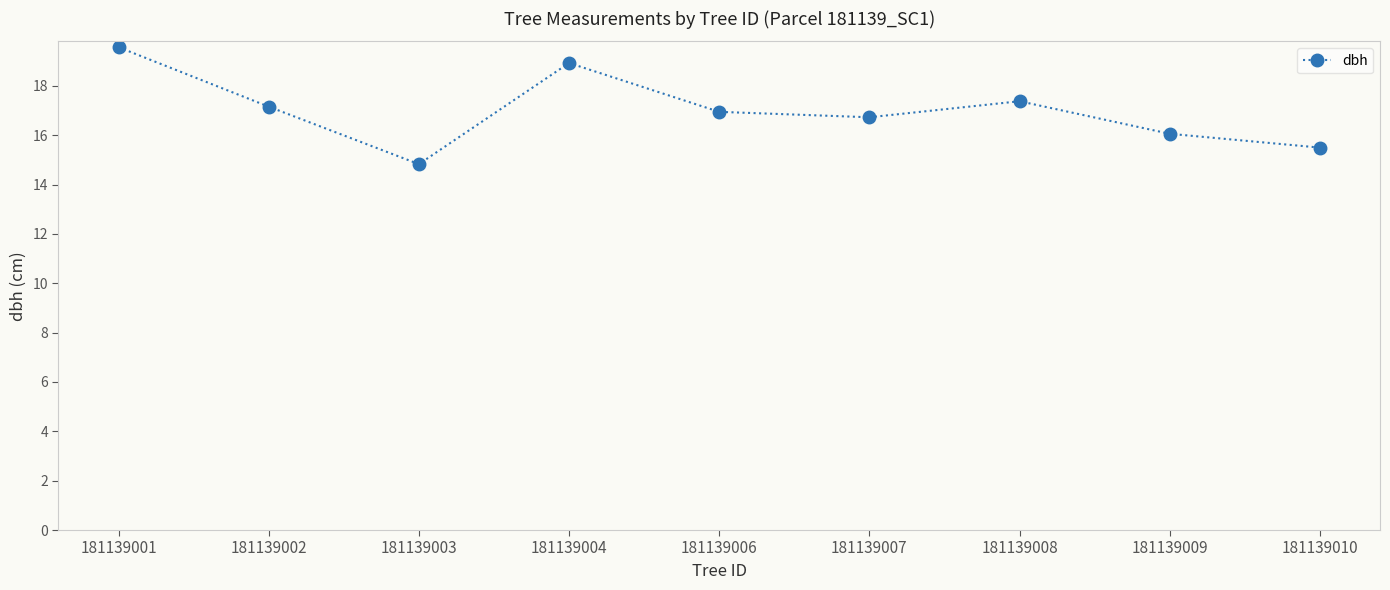

At which category does the chart reach its peak across all series?

181139001